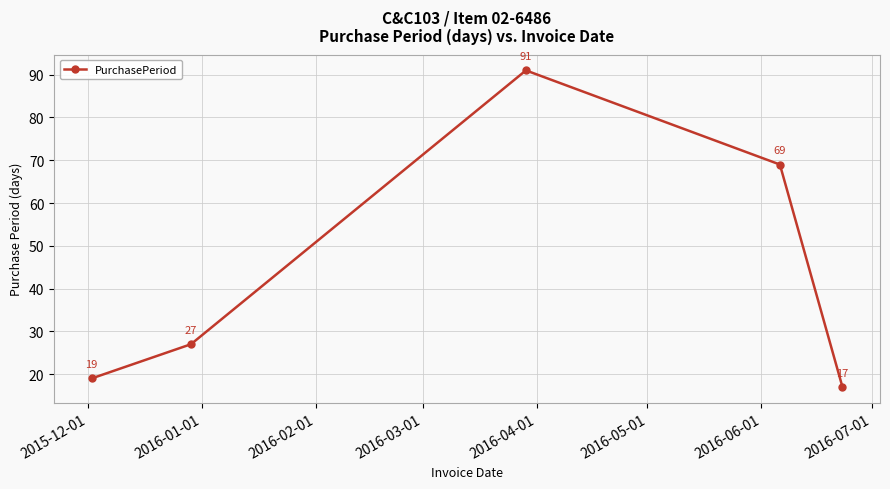

What is the greatest value displayed?

91